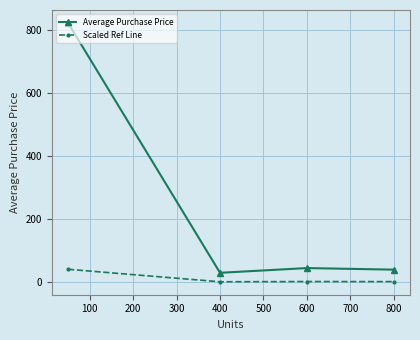

What is the lowest value of the Average Purchase Price series?

30.0